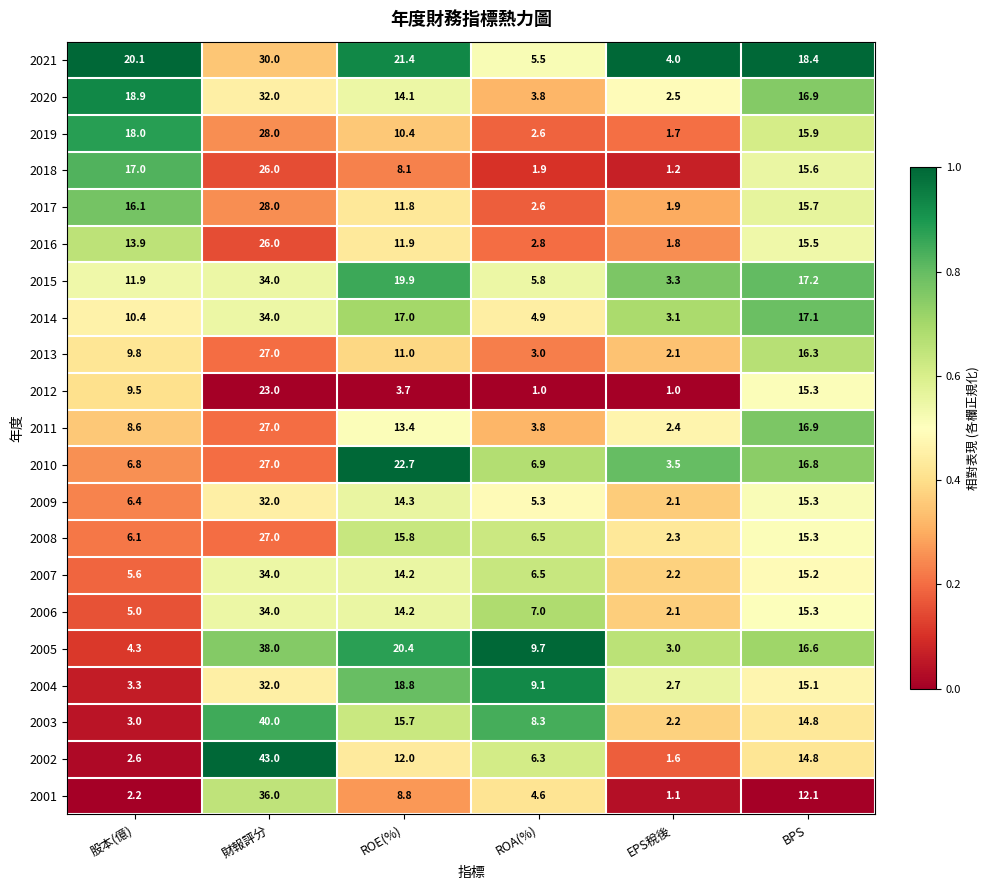

Between ROA(%) and BPS, which series saw the biggest shift?

2012